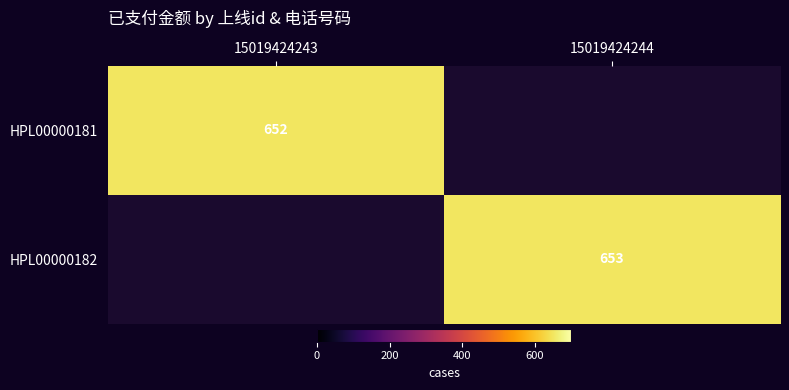

Is it true that HPL00000181 equals 652 at 15019424243?

True